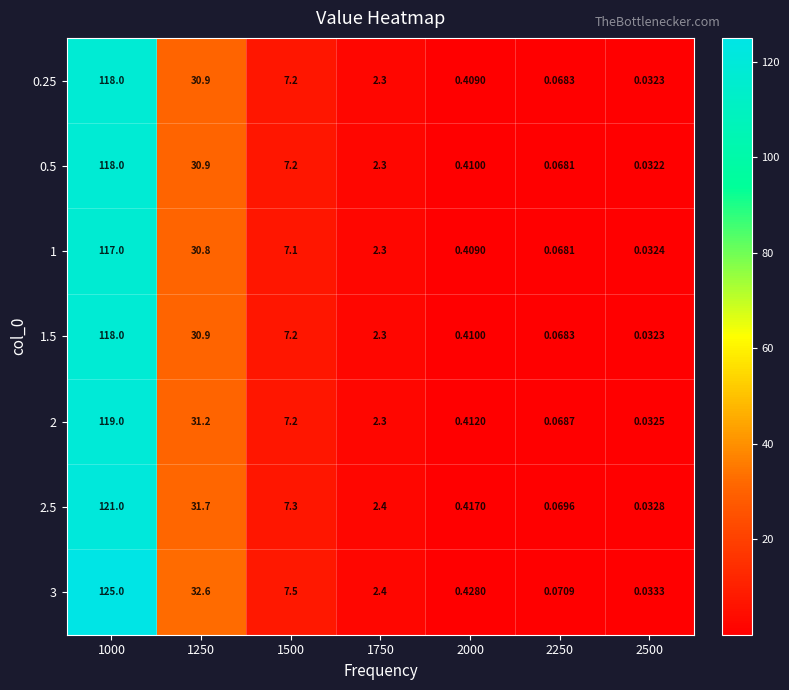

Is the value of 1.5 at 1500 greater than the value of 1 at 1000?

No